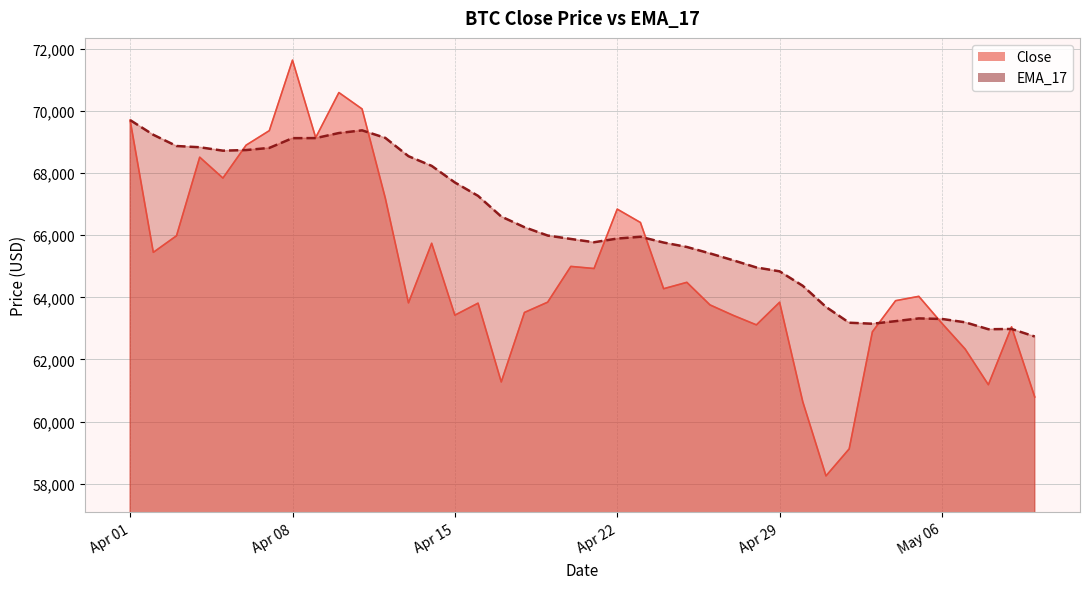

What is the minimum value for Close?

58254.0